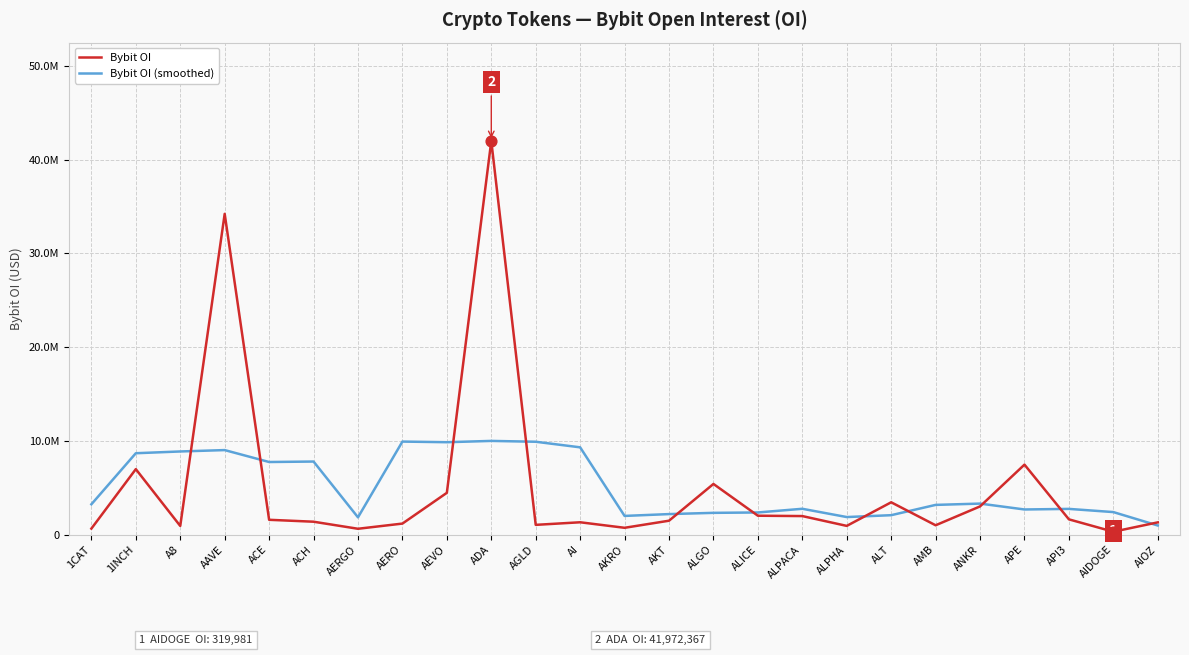

What is the total value across all series at AIDOGE?

2732533